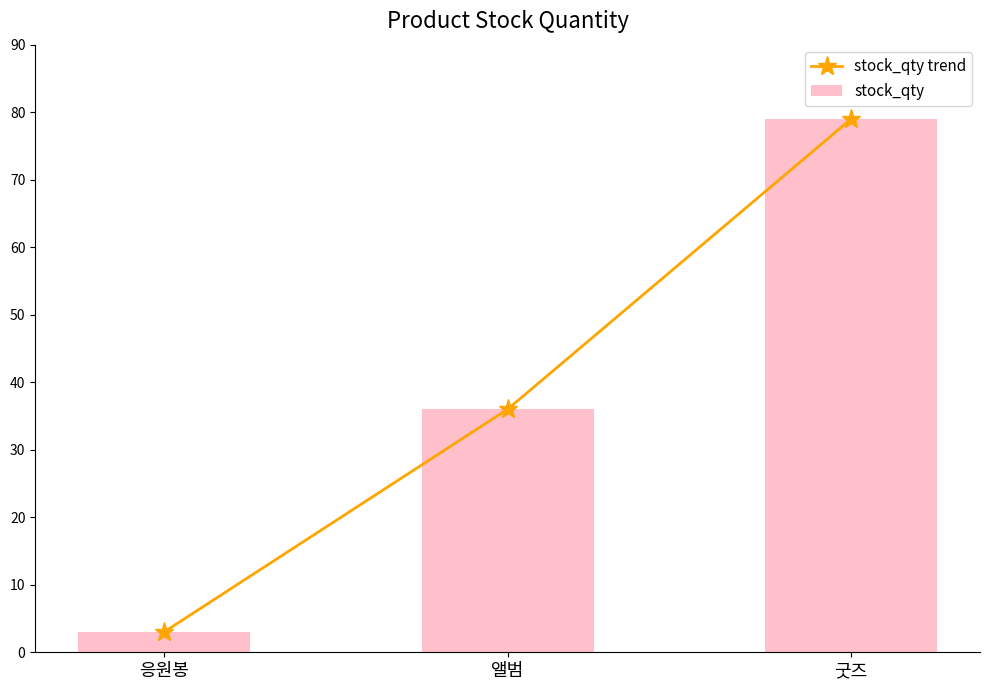

What is the average value of the stock_qty series?

39